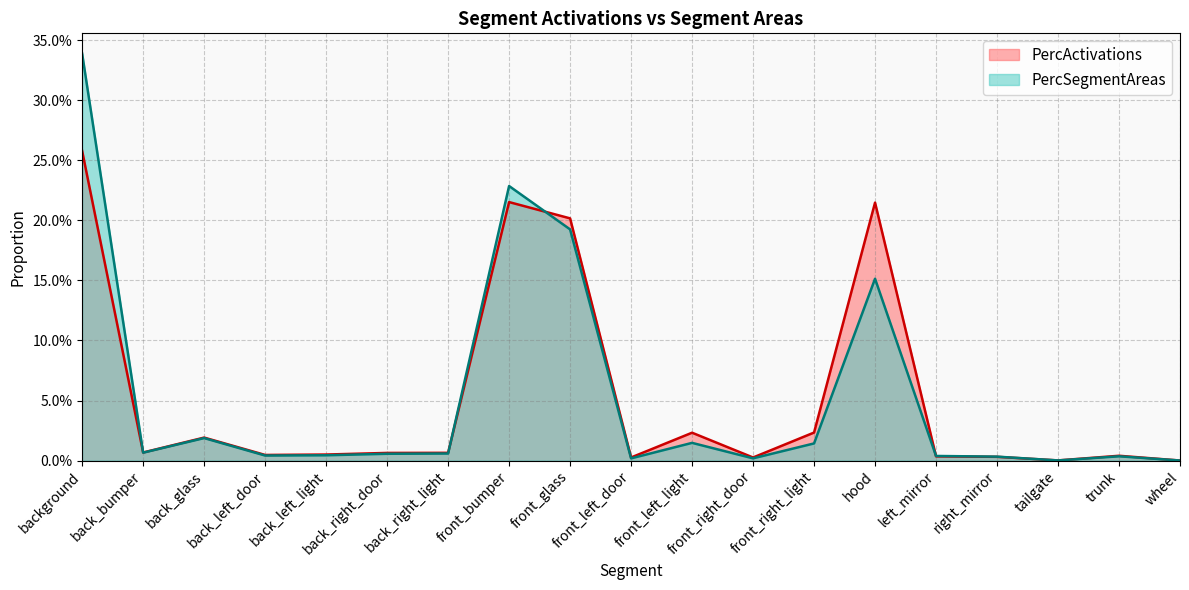

Rank the series by their maximum value, from highest to lowest.

PercSegmentAreas, PercActivations